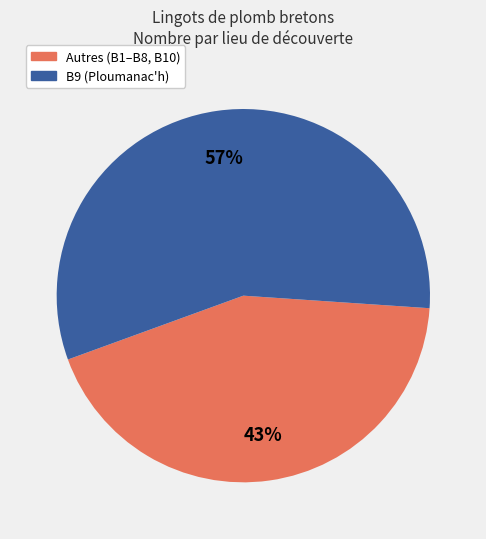

To the nearest percent, what is the average slice percentage?

50%